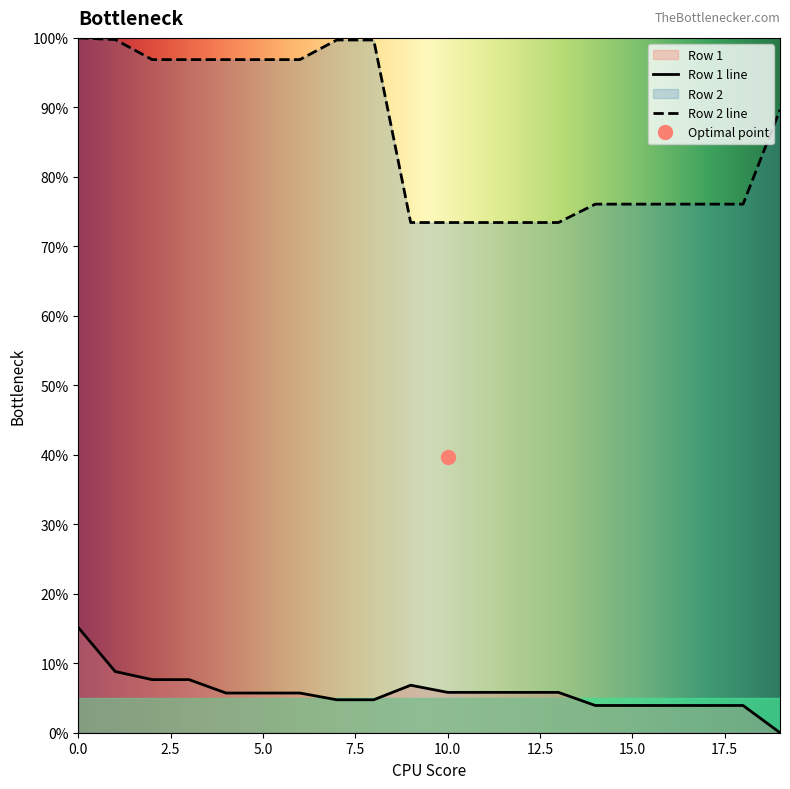

What is the difference between the Row 1 values at 19 and 13?

0.1